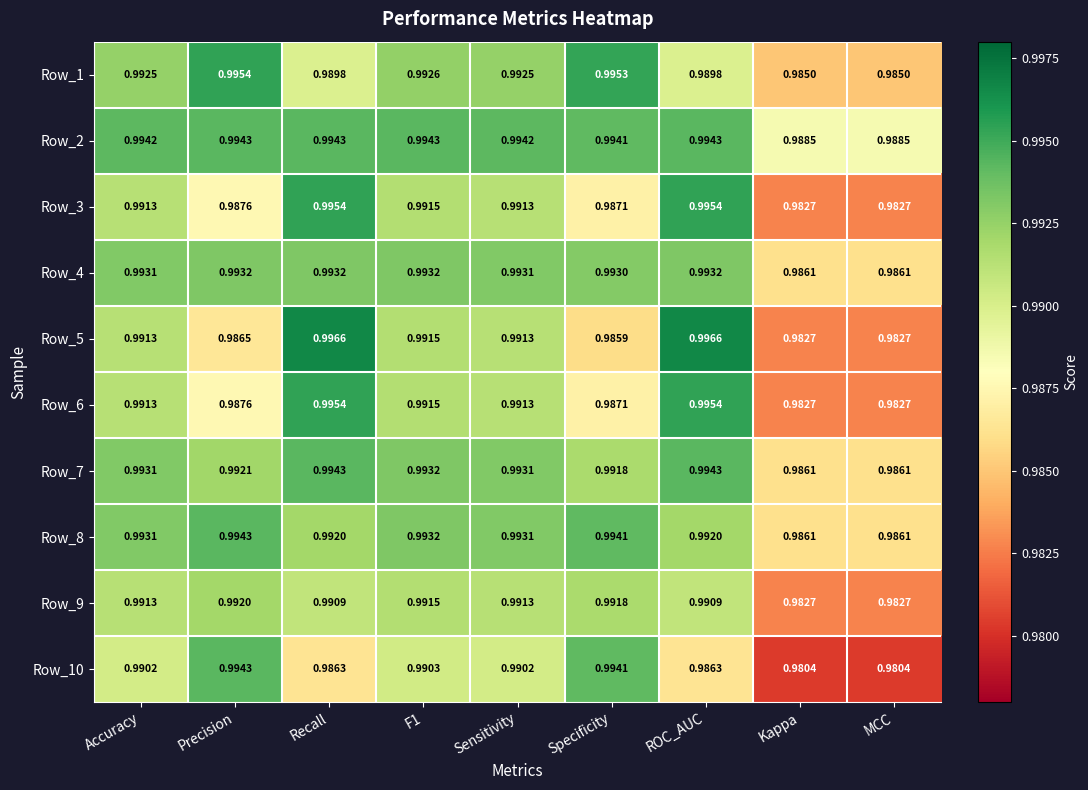

Is the value of Row_9 at Recall greater than the value of Row_8 at Kappa?

Yes